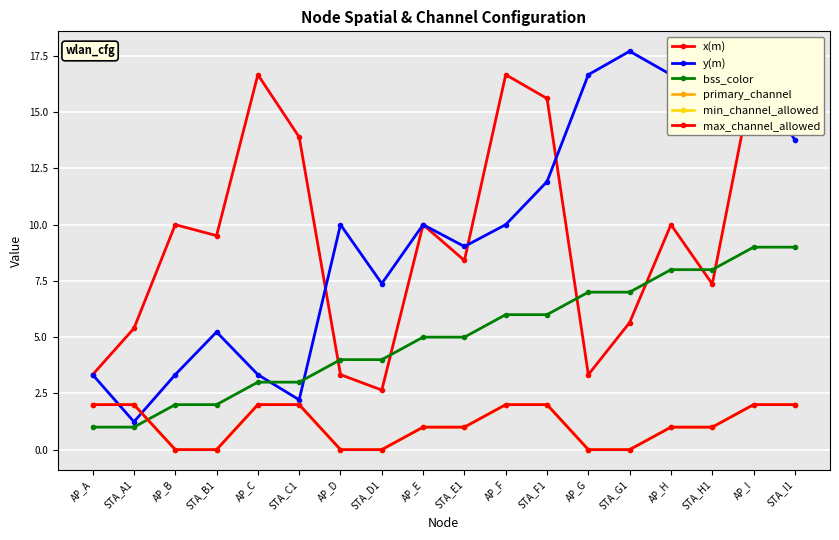

Where does the primary_channel series first go above 1?

AP_A